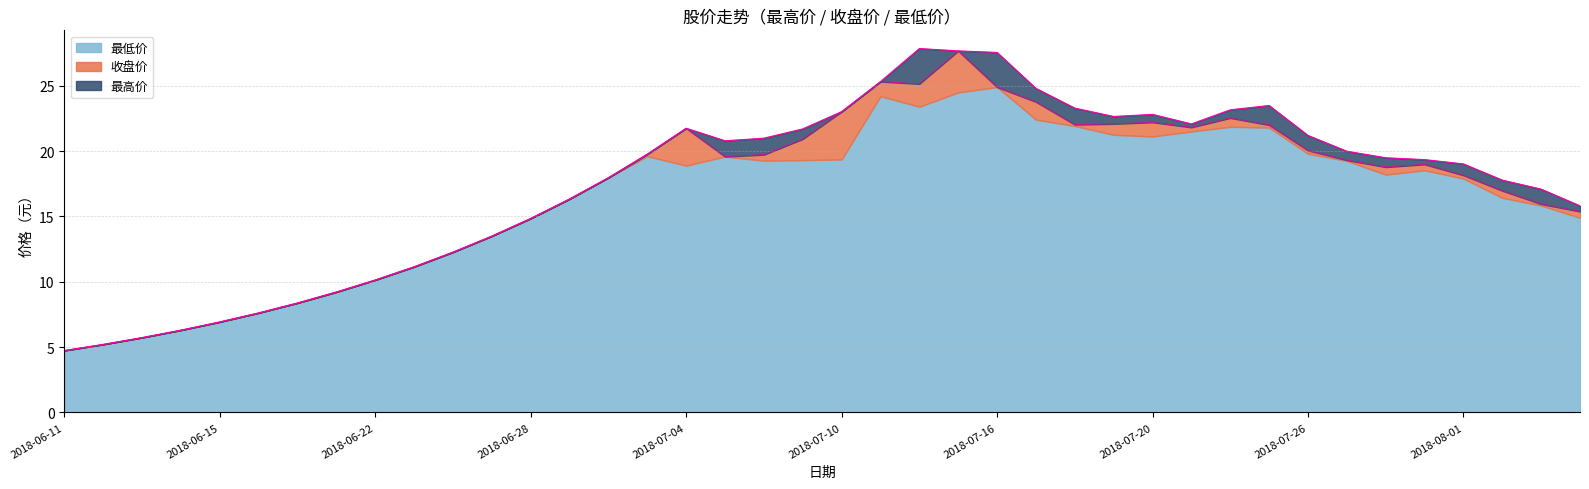

Between 2018-07-09 and 2018-06-22, which is larger?

2018-07-09